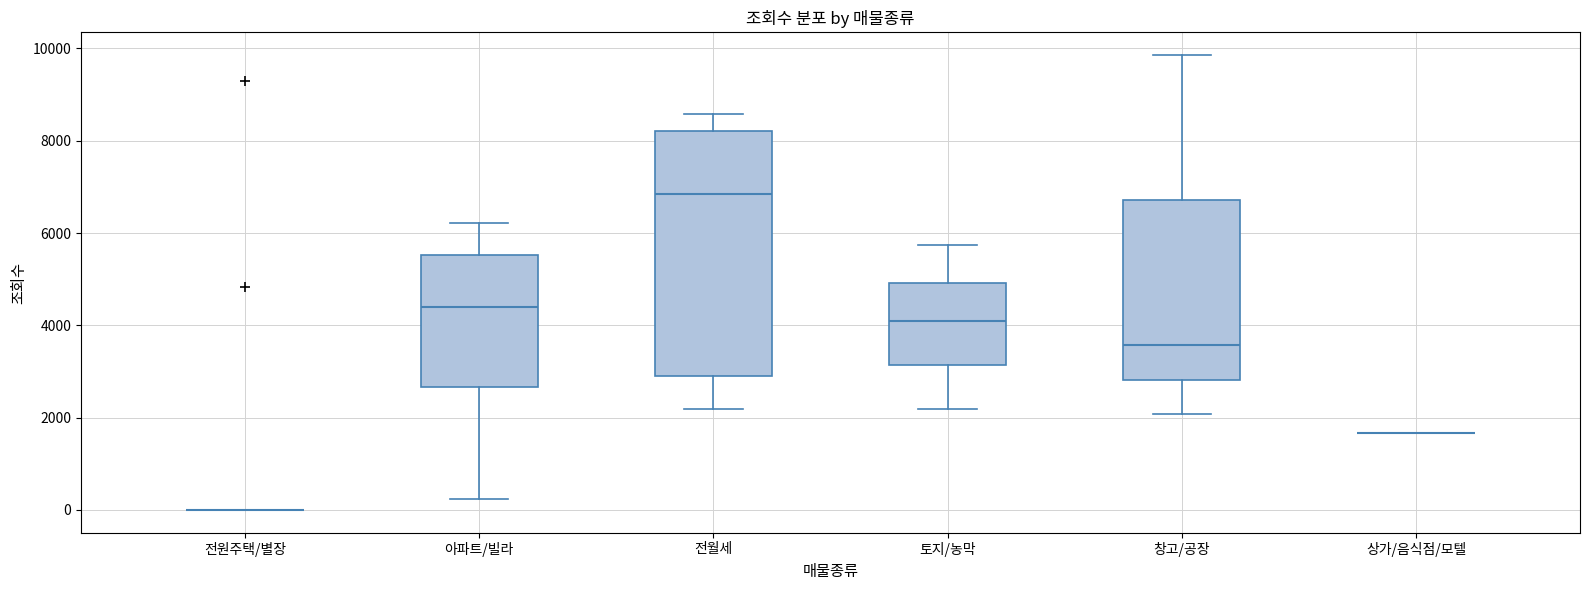

Which box is the tallest, from its lower edge to its upper edge?

전월세